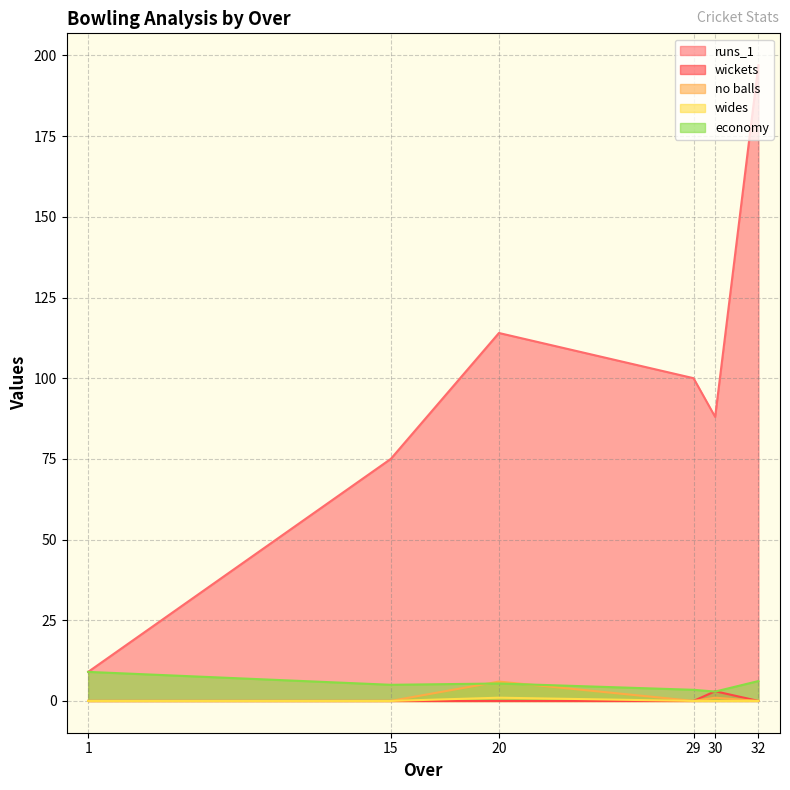

True or false: runs_1 and economy intersect in this chart.

False